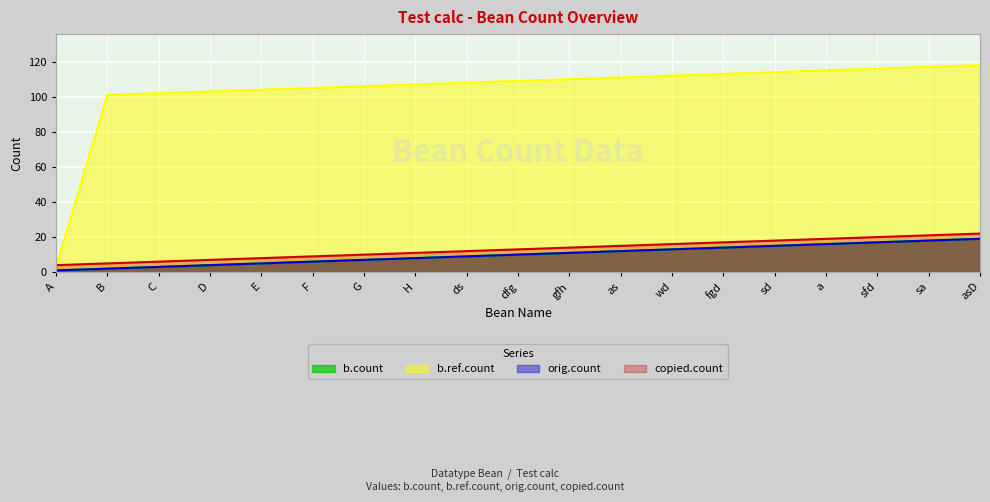

Does the chart display data point markers on the line(s)?

No